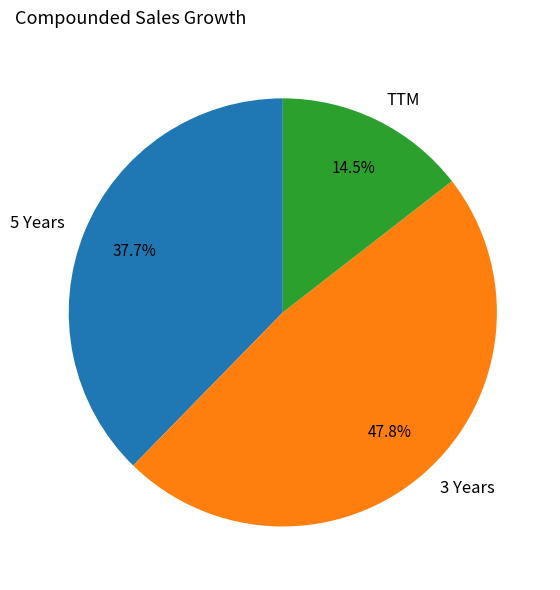

How much of the chart is everything except 5 Years?

62.3%